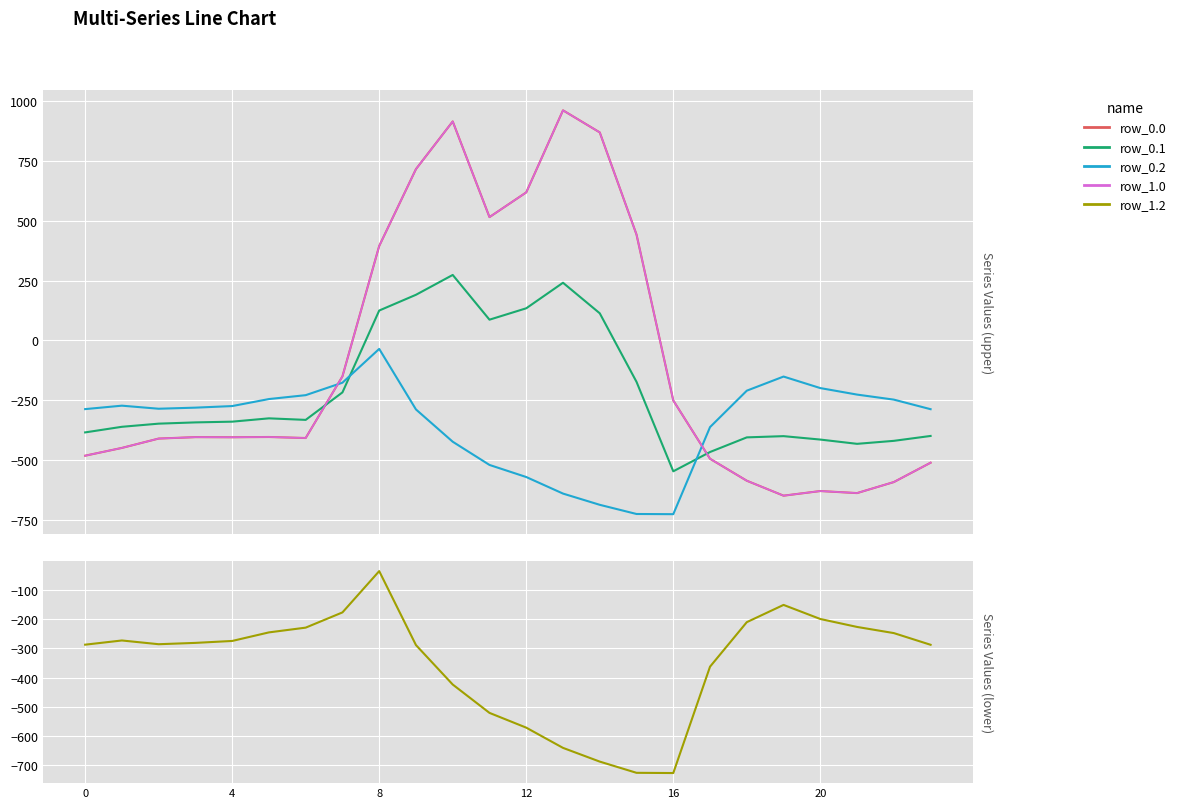

The value of row_1.2 at 8 is -82.4. True or false?

False